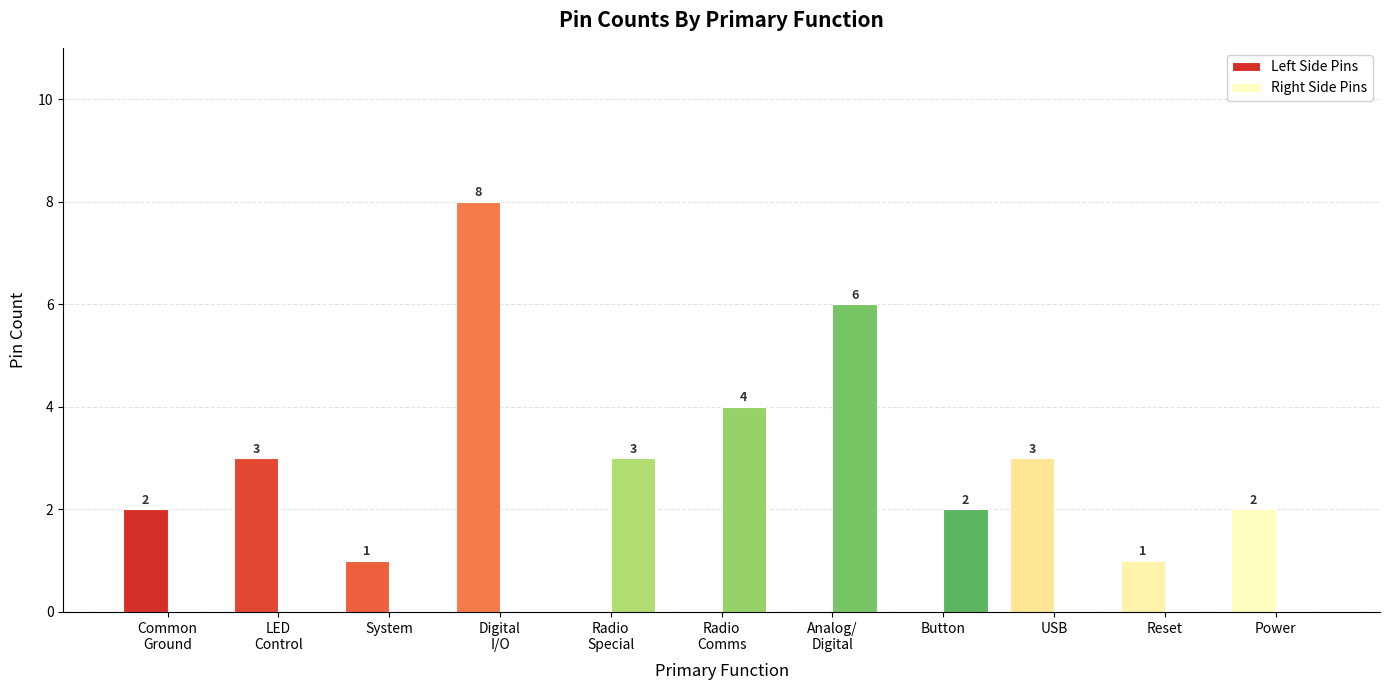

How many positive values does the Right Side Pins series have?

4